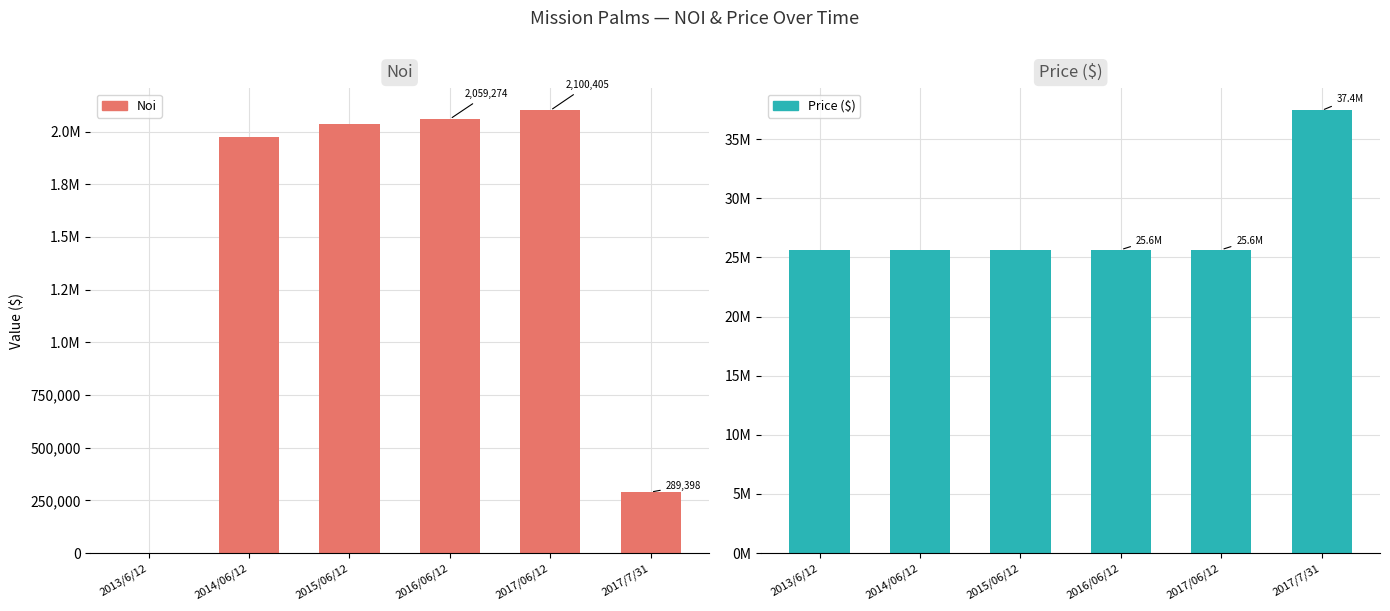

Reading right to left, transcribe all the data shown in this chart.

Noi: 289397.9	2100404.9	2059274.4	2036390.1	1975690.1	0.0
Price ($): 37425000.0	25650000.0	25650000.0	25650000.0	25650000.0	25650000.0